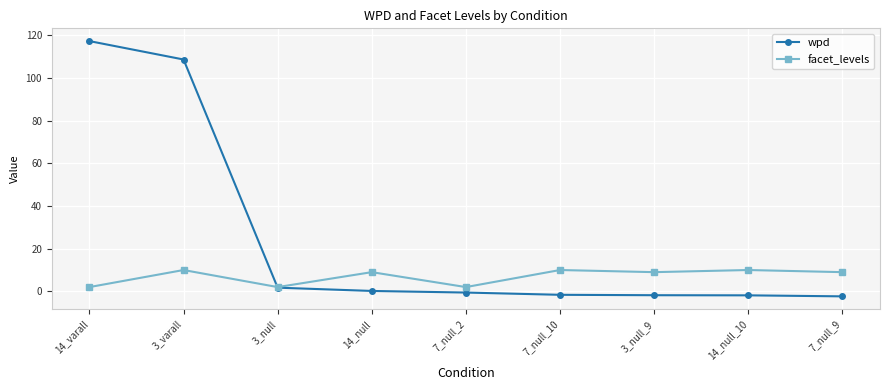

Which series changed the most between 14_varall and 3_null?

wpd